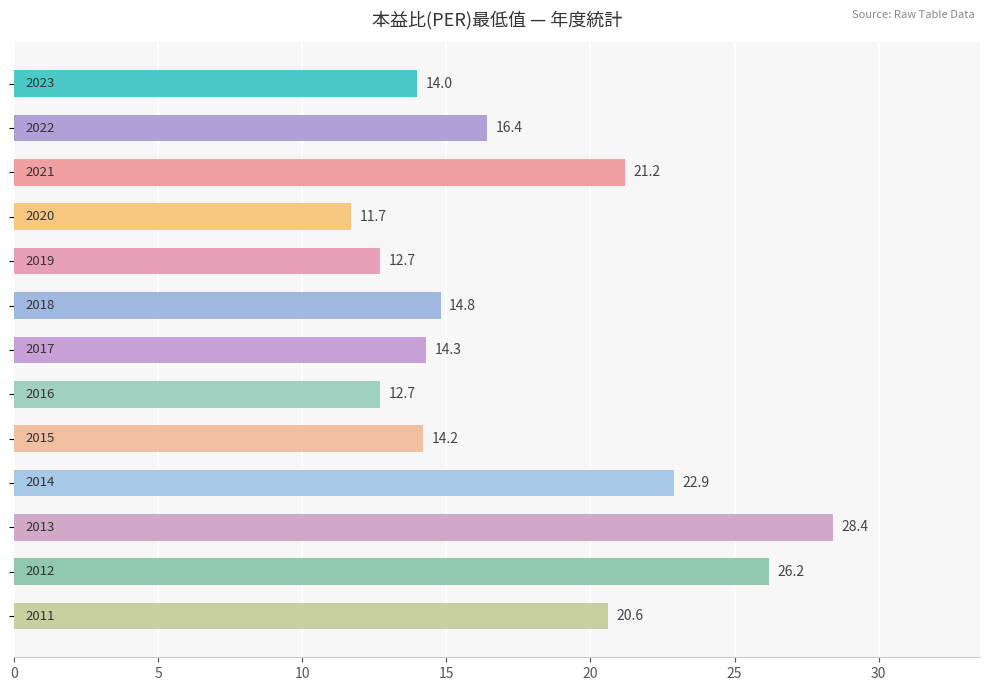

What is the smallest value displayed?

11.7